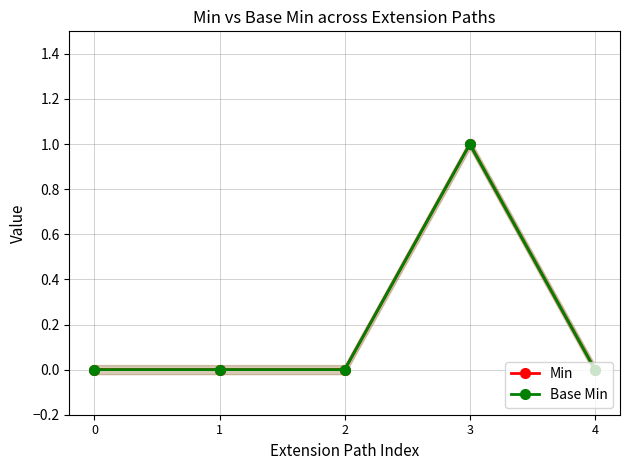

The Base Min series shows 0 at 3. True or false?

False